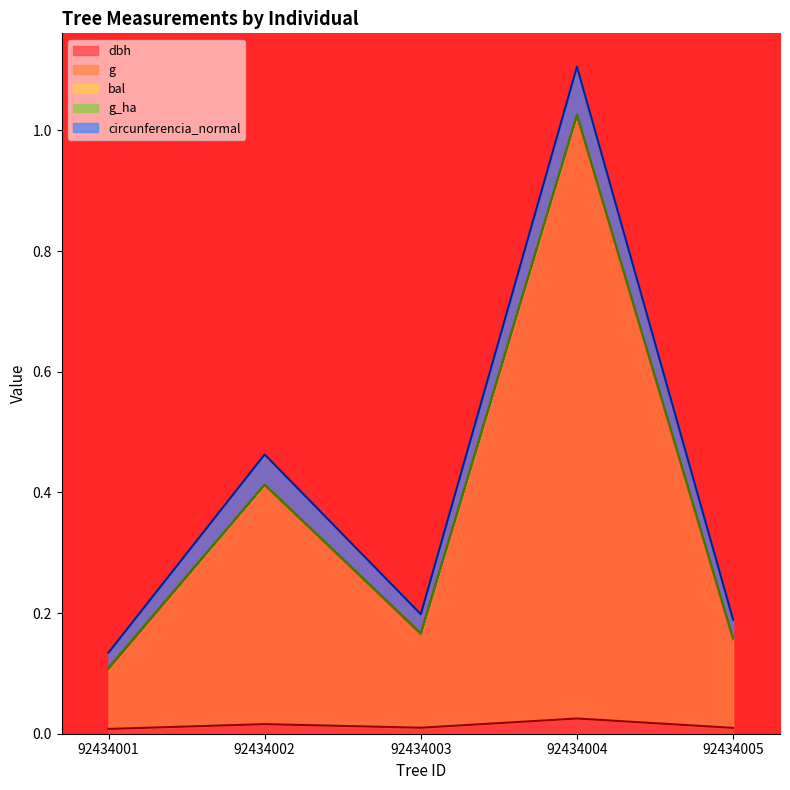

How many lines are shown in the chart?

5